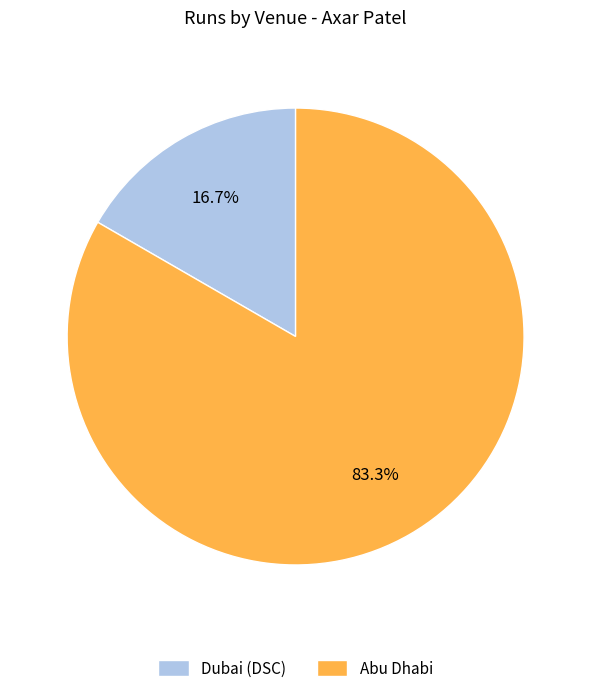

Which has a higher value, Abu Dhabi or Dubai (DSC)?

Abu Dhabi